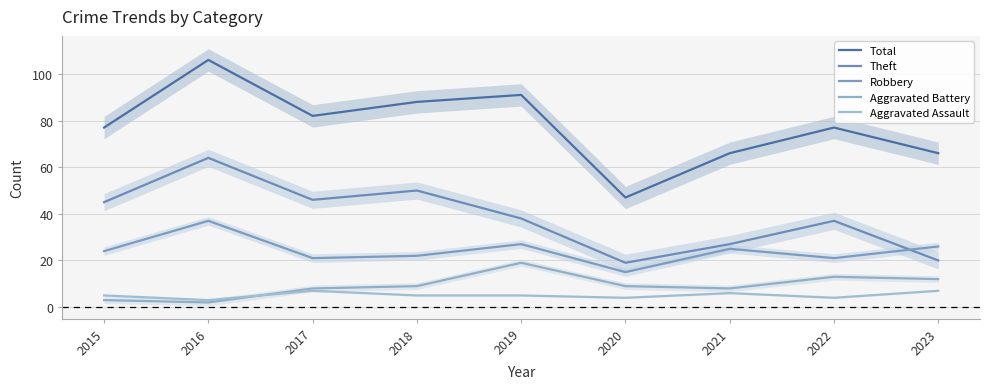

True or false: Aggravated Battery and Robbery cross at least once.

False